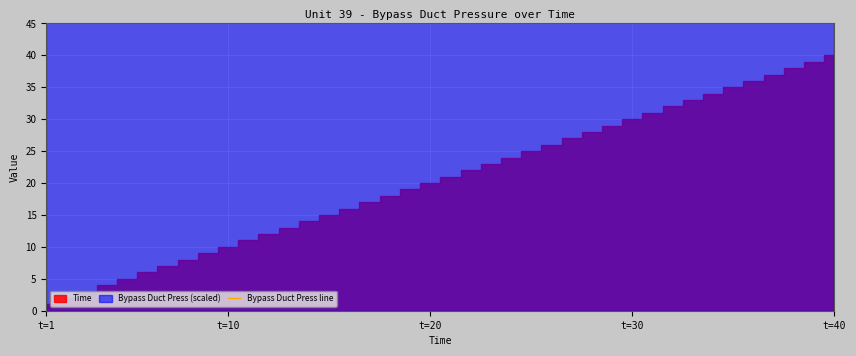

The value at t=20 is 115.0. True or false?

False